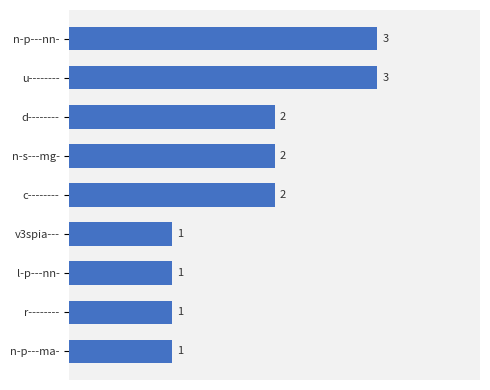

How many data points does each series have?

9